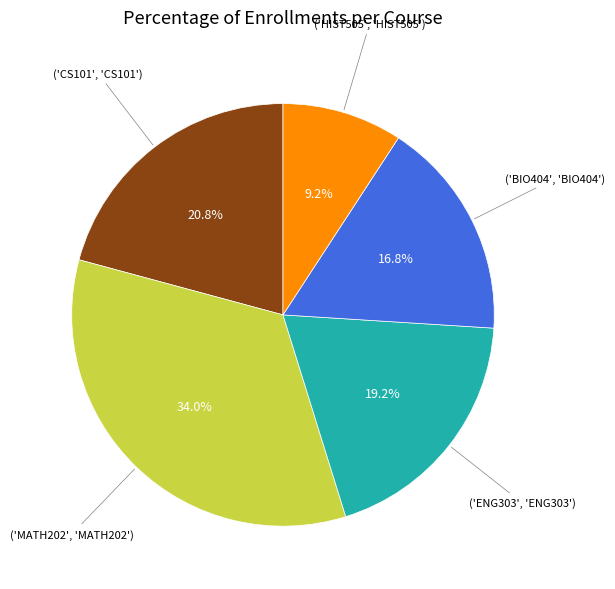

Is there a majority slice in this chart?

No